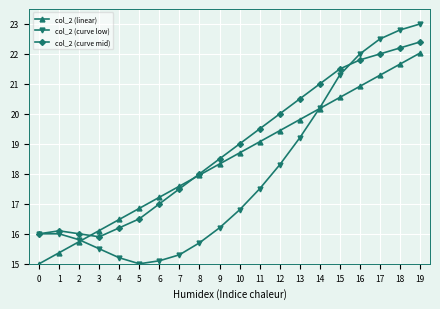

What is the sum of all col_2 (linear) values?

370.3